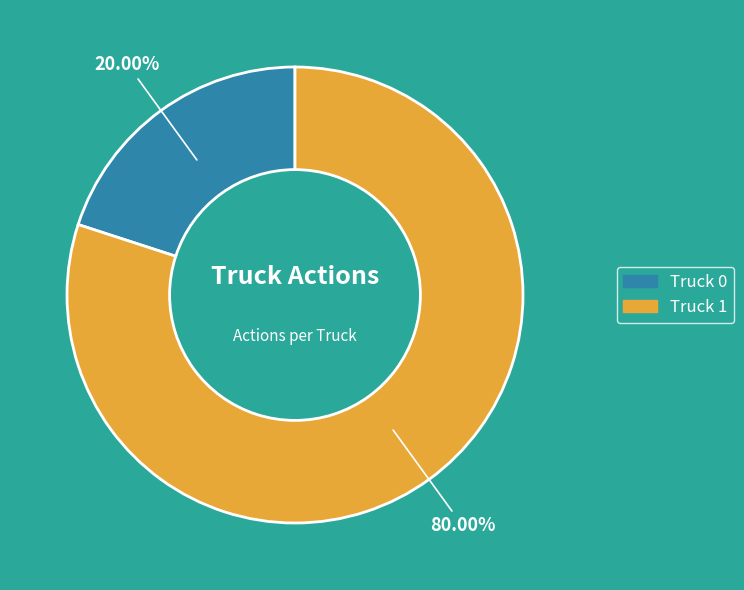

To the nearest percent, what is the difference between the Truck 1 and Truck 0 slice percentages?

60%